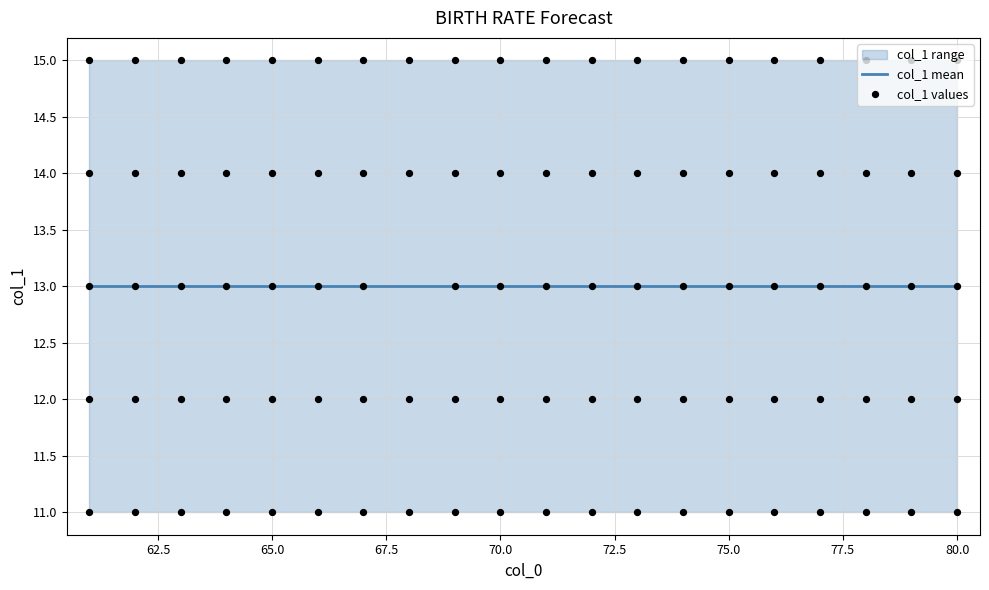

What is the total value across all series at 61?

39